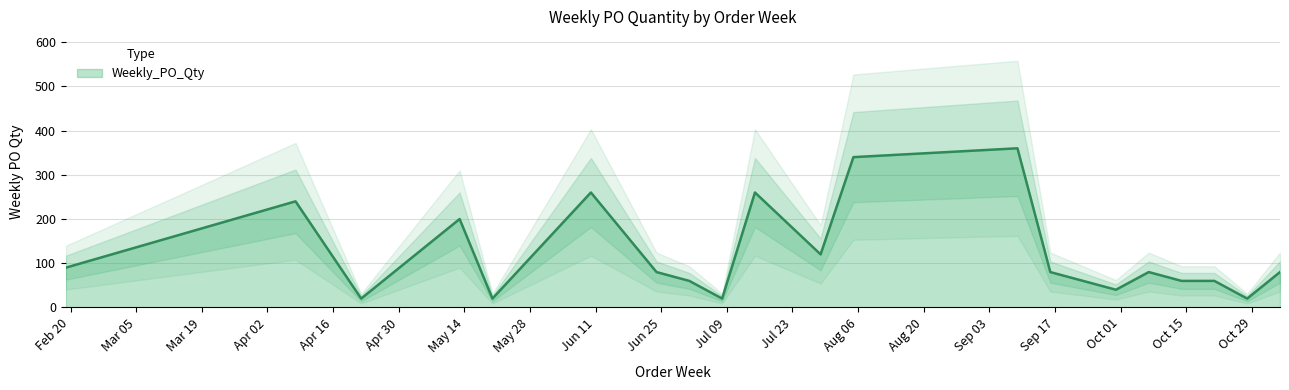

What is the ratio of the value at 2024-04-29 to the value at 2024-05-13?

0.4